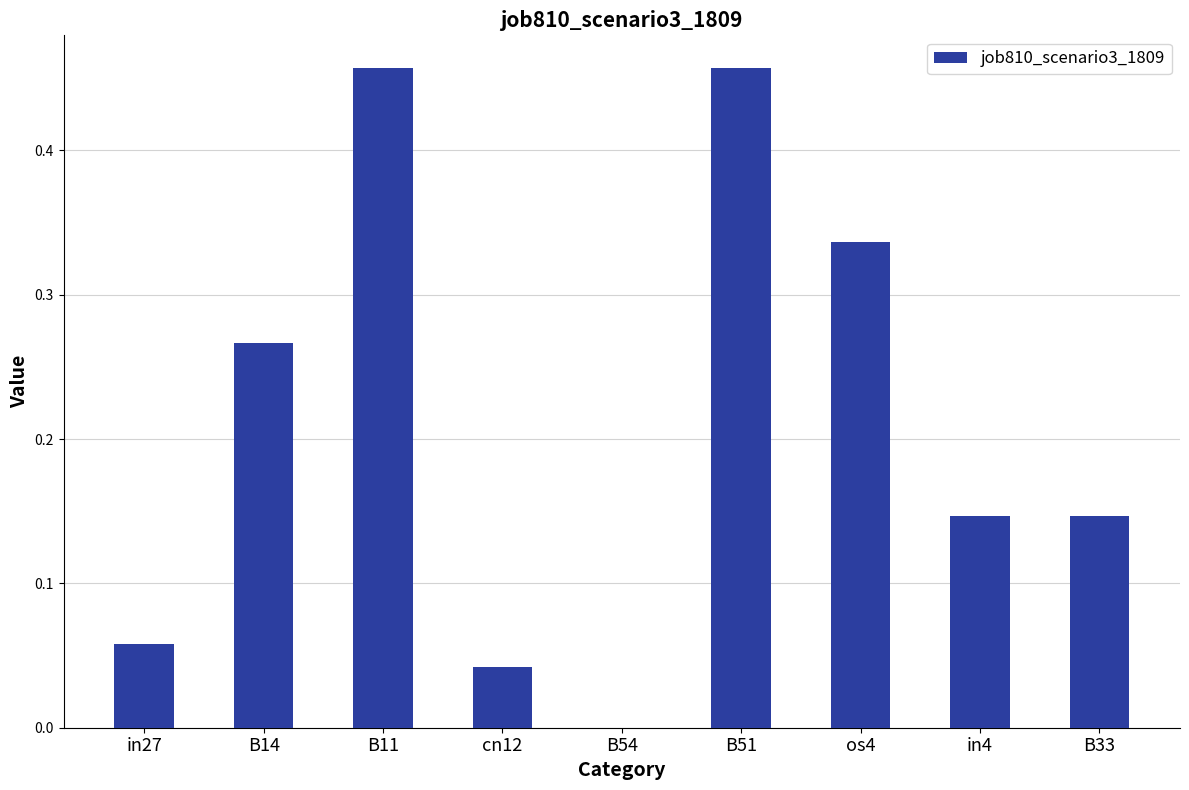

What is the change in value from in27 to in4?

+0.1